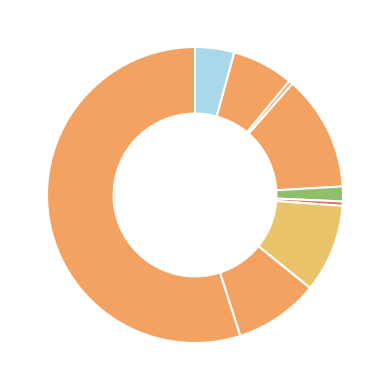

Is there any slice that represents more than half of the pie?

Yes